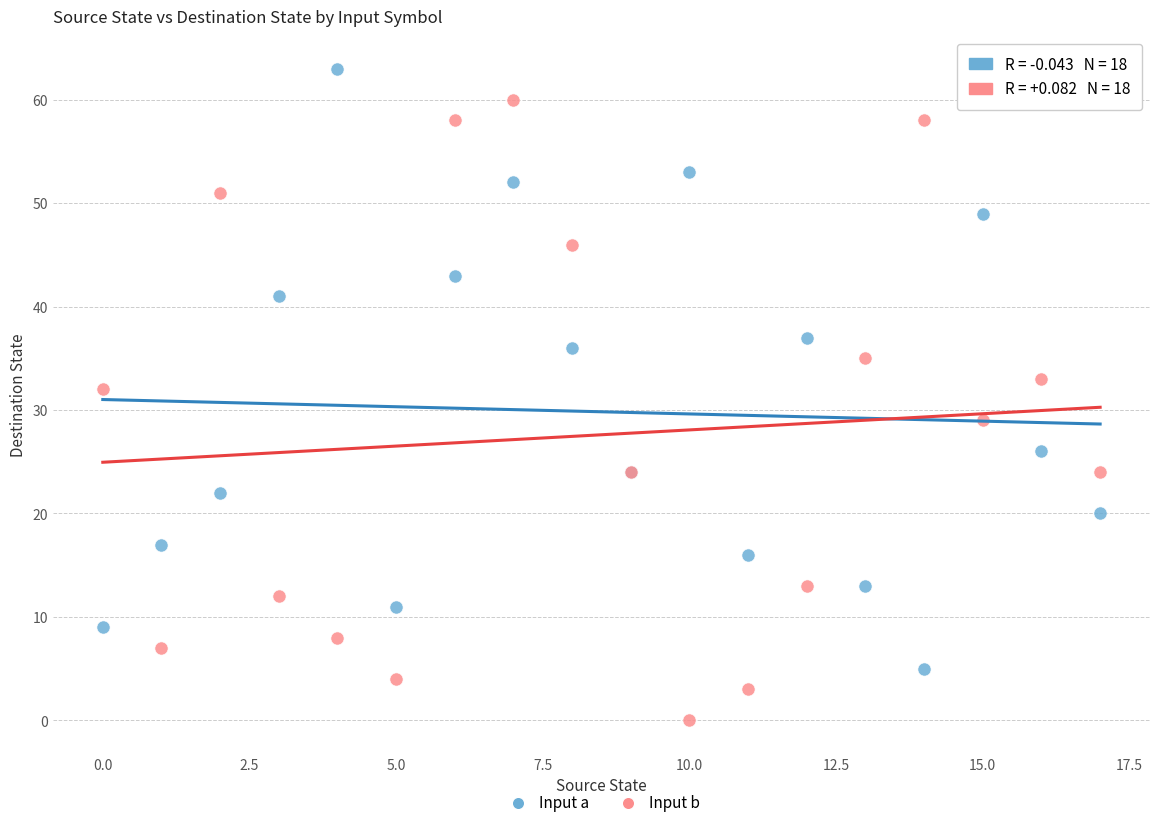

Across all series, what Y value is closest to 31?

32